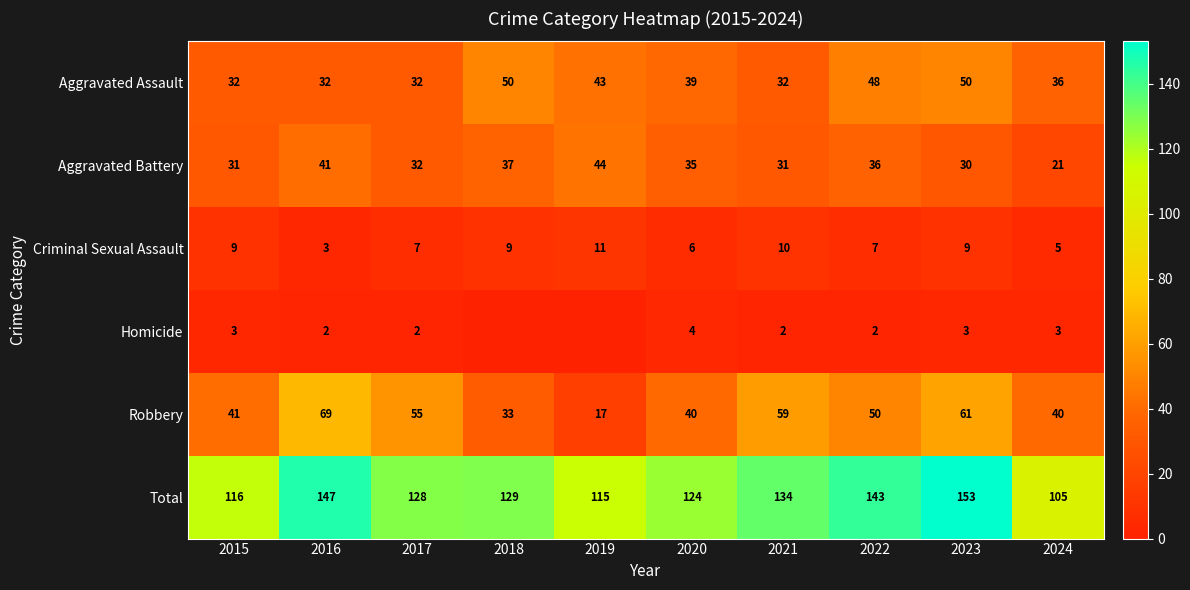

The value of Criminal Sexual Assault at 2016 is 3. True or false?

True